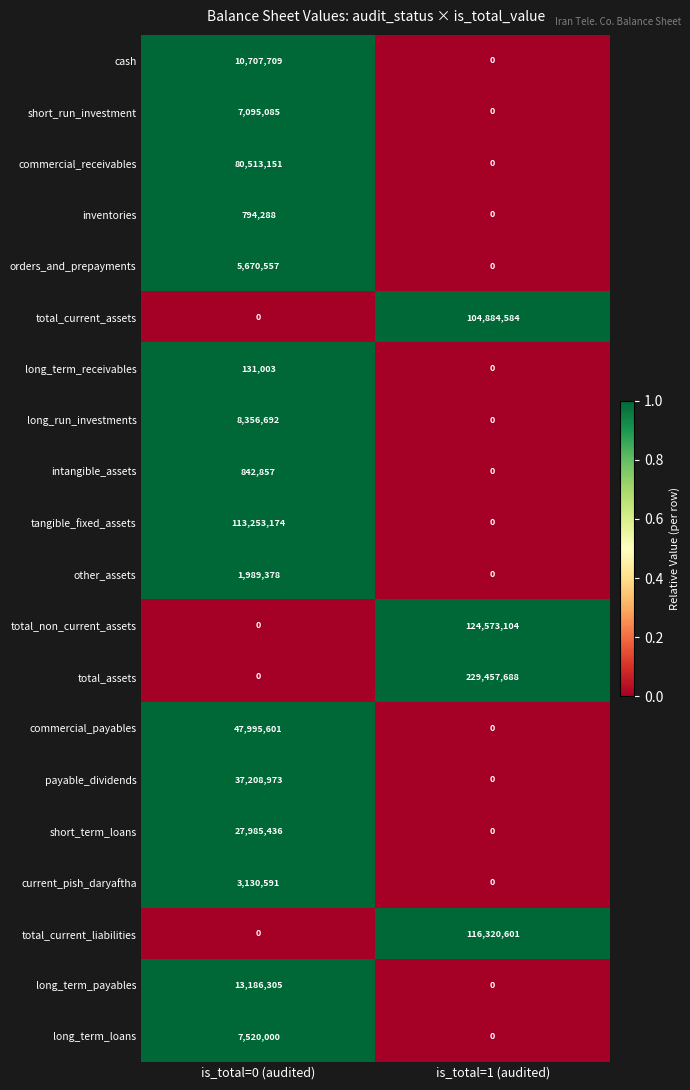

What is the difference between the total_current_assets values at is_total=0 (audited) and is_total=1 (audited)?

104884584